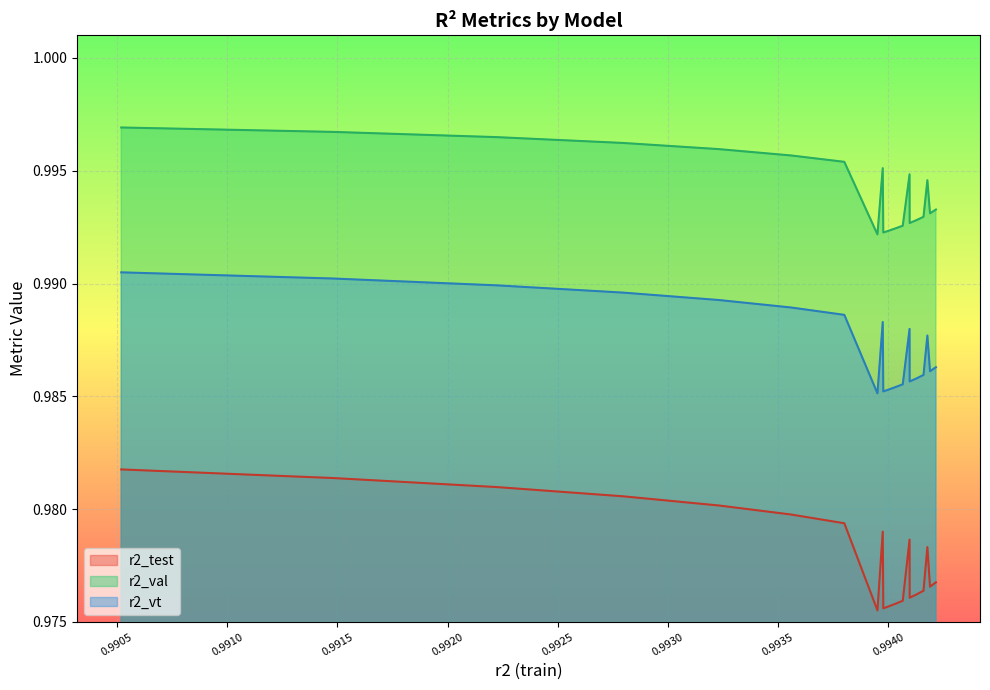

At how many categories does at least one series exceed 0?

20